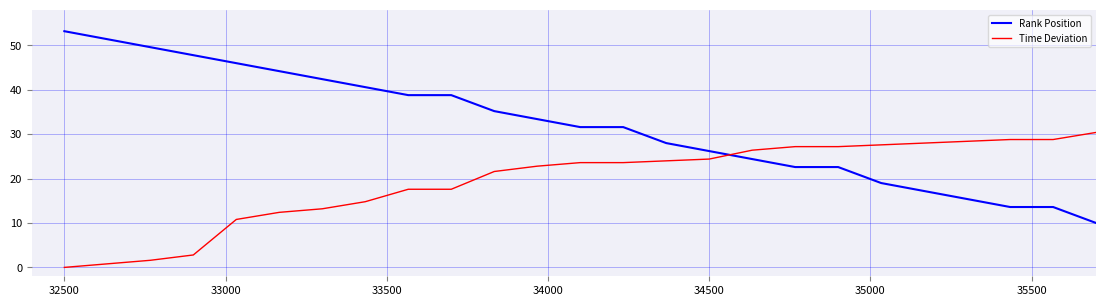

What is the maximum value for Time Deviation?

30.4